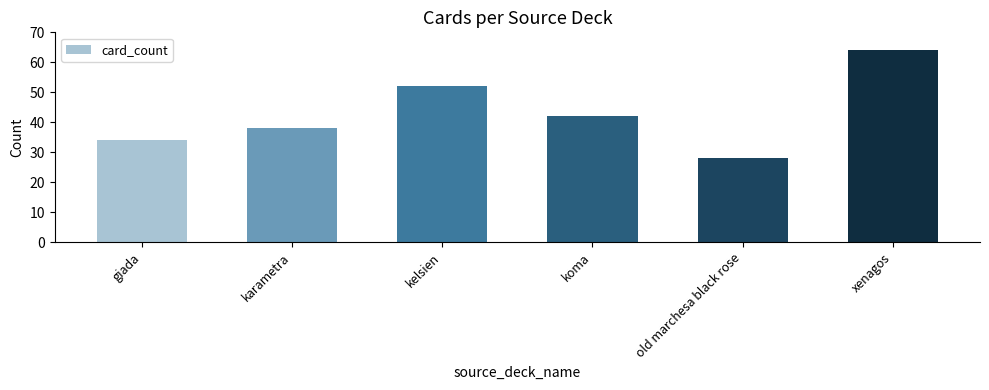

What is the label of the 6th bar from the left?

xenagos